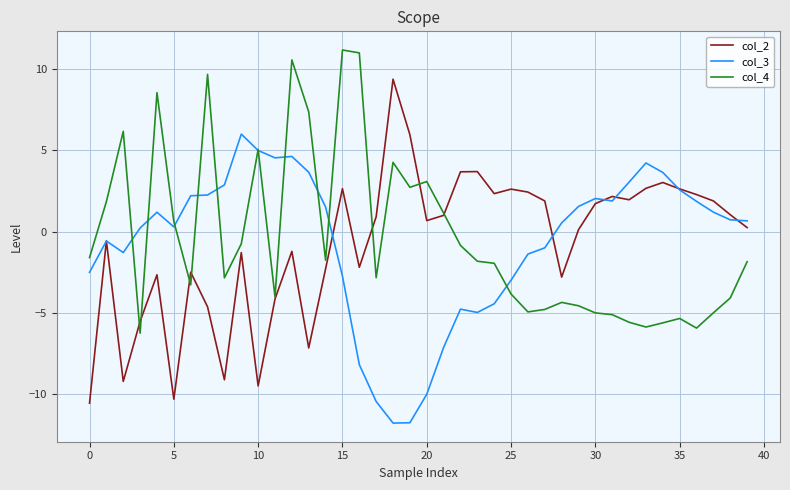

Which series has the largest range (max minus min)?

col_2